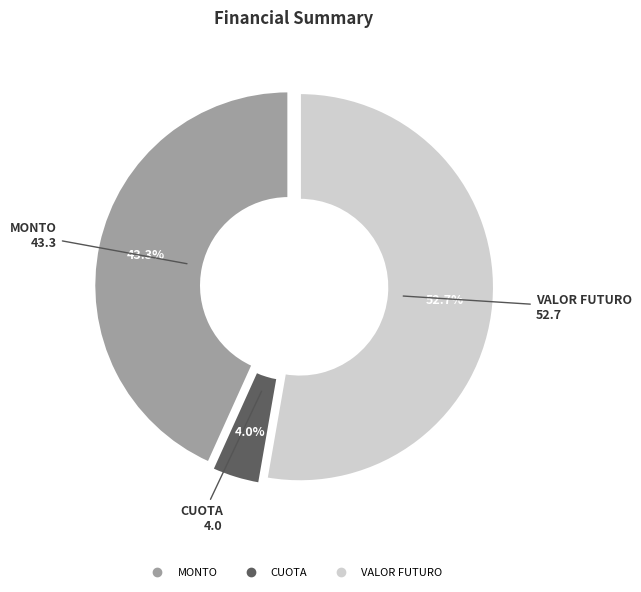

To the nearest percent, what percentage of the pie is CUOTA?

4%